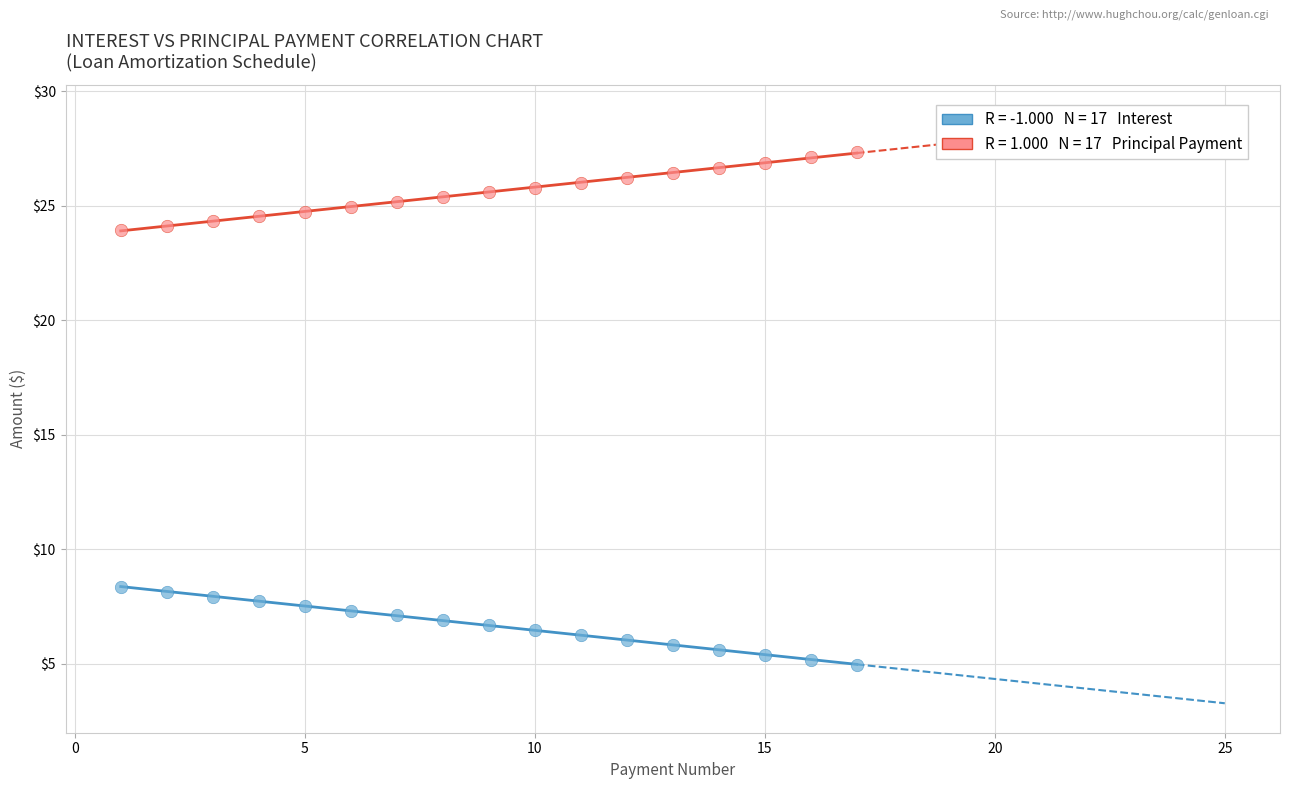

Across all data points, what is the range of Y values (max minus min)?

22.4